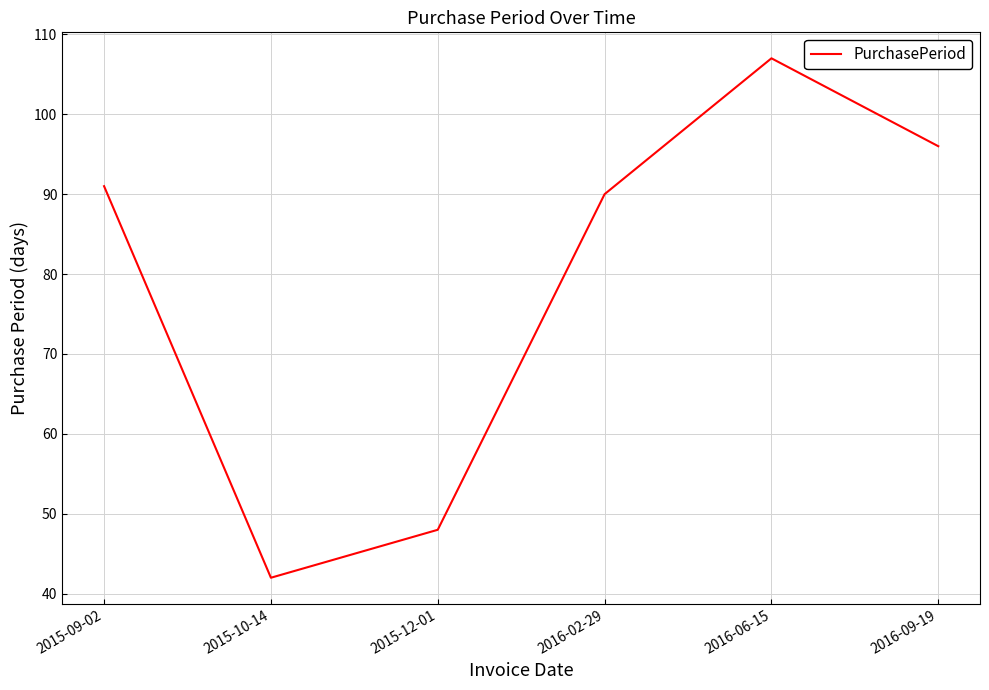

Reading left to right, transcribe all the data shown in this chart.

91	42	48	90	107	96